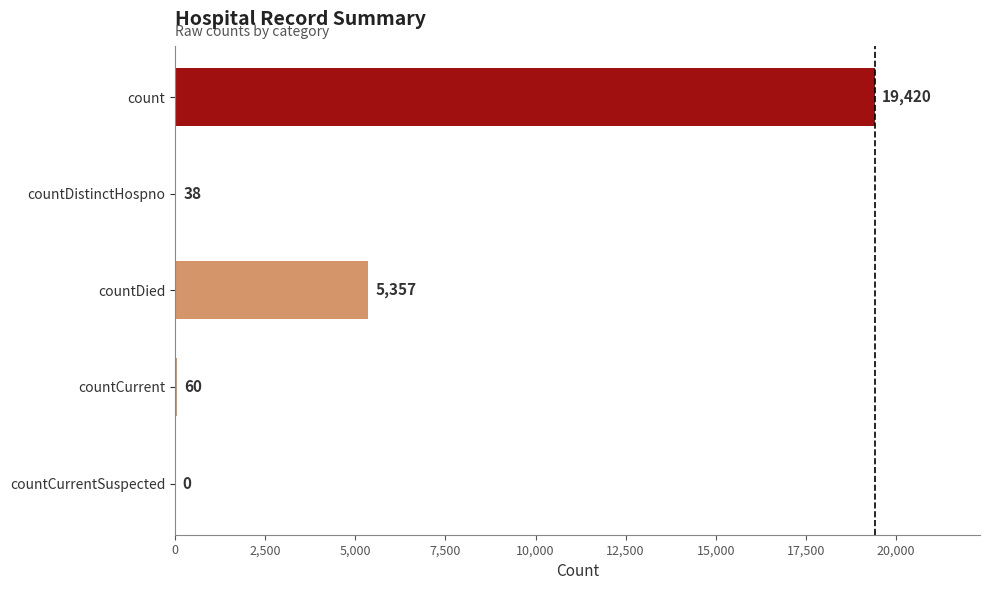

How many values are above zero?

4